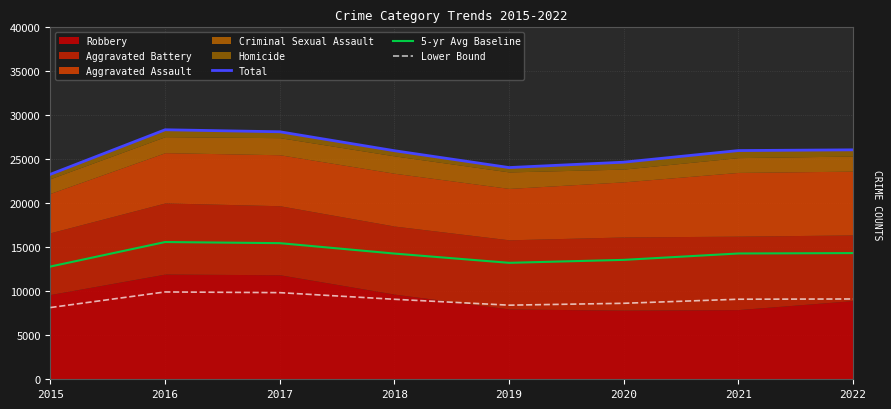

In Total, how many points are lower than both neighbors (excluding endpoints)?

1